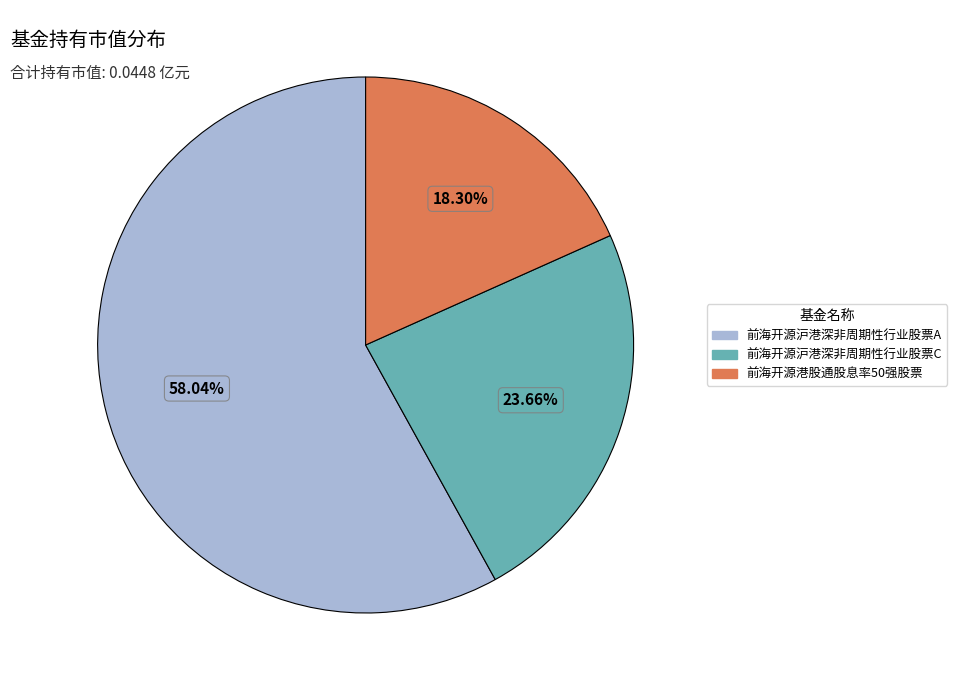

Is there any slice that represents more than half of the pie?

Yes